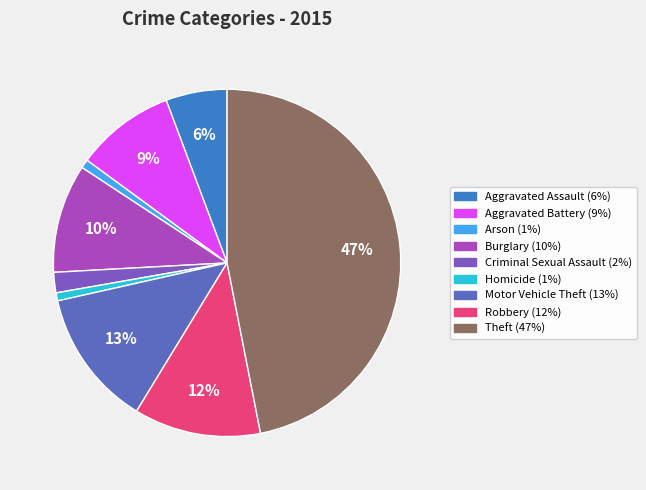

Which has a higher value, Aggravated Battery or Motor Vehicle Theft?

Motor Vehicle Theft